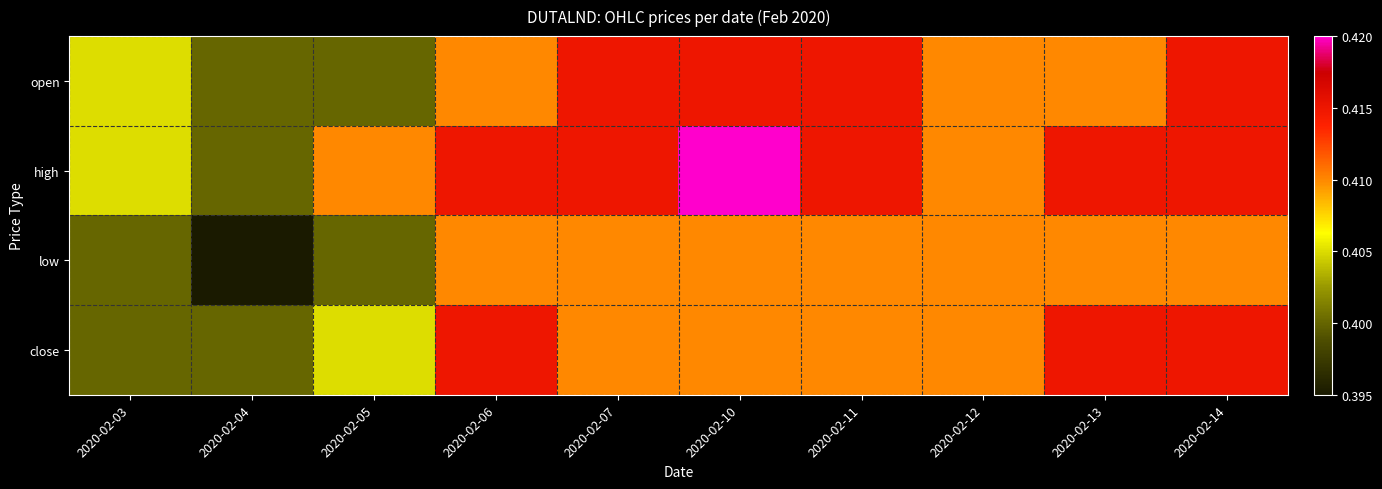

Reading left to right, transcribe all the data shown in this chart.

open: 2020-02-03=0.4	2020-02-04=0.4	2020-02-05=0.4	2020-02-06=0.4	2020-02-07=0.4	2020-02-10=0.4	2020-02-11=0.4	2020-02-12=0.4	2020-02-13=0.4	2020-02-14=0.4
high: 2020-02-03=0.4	2020-02-04=0.4	2020-02-05=0.4	2020-02-06=0.4	2020-02-07=0.4	2020-02-10=0.4	2020-02-11=0.4	2020-02-12=0.4	2020-02-13=0.4	2020-02-14=0.4
low: 2020-02-03=0.4	2020-02-04=0.4	2020-02-05=0.4	2020-02-06=0.4	2020-02-07=0.4	2020-02-10=0.4	2020-02-11=0.4	2020-02-12=0.4	2020-02-13=0.4	2020-02-14=0.4
close: 2020-02-03=0.4	2020-02-04=0.4	2020-02-05=0.4	2020-02-06=0.4	2020-02-07=0.4	2020-02-10=0.4	2020-02-11=0.4	2020-02-12=0.4	2020-02-13=0.4	2020-02-14=0.4